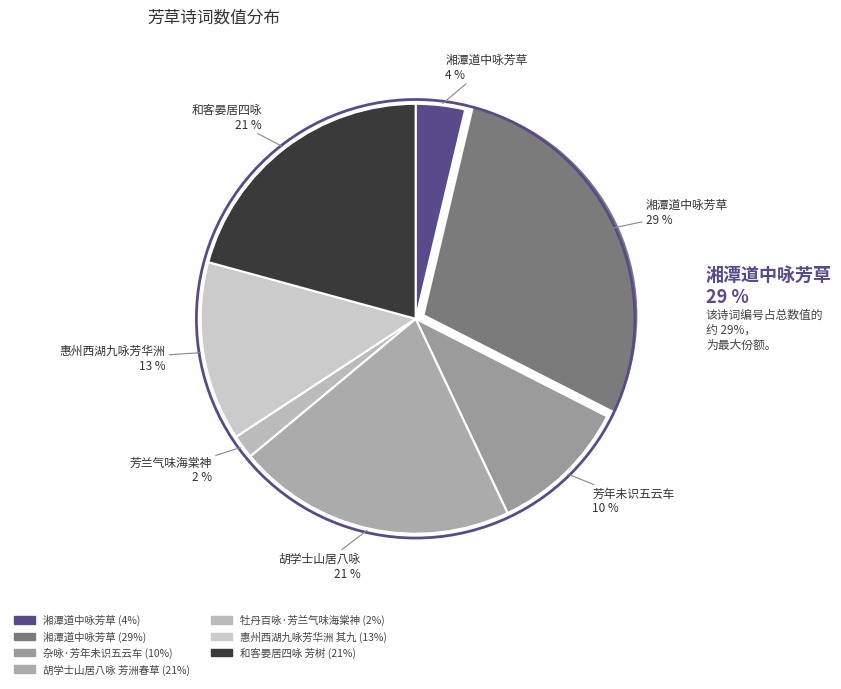

How many slices are in this pie chart?

7